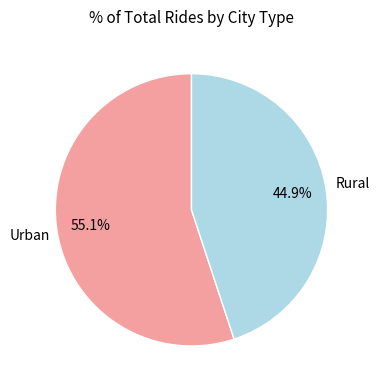

How many slices are in this pie chart?

2